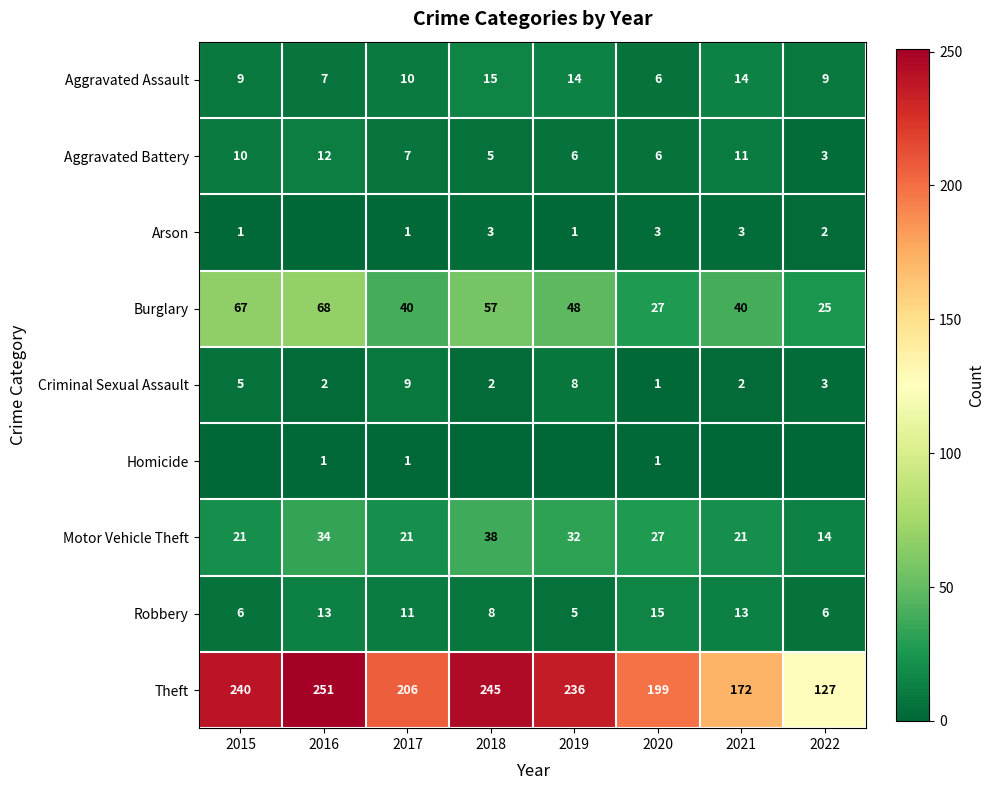

What is the highest value of the Aggravated Battery series?

12